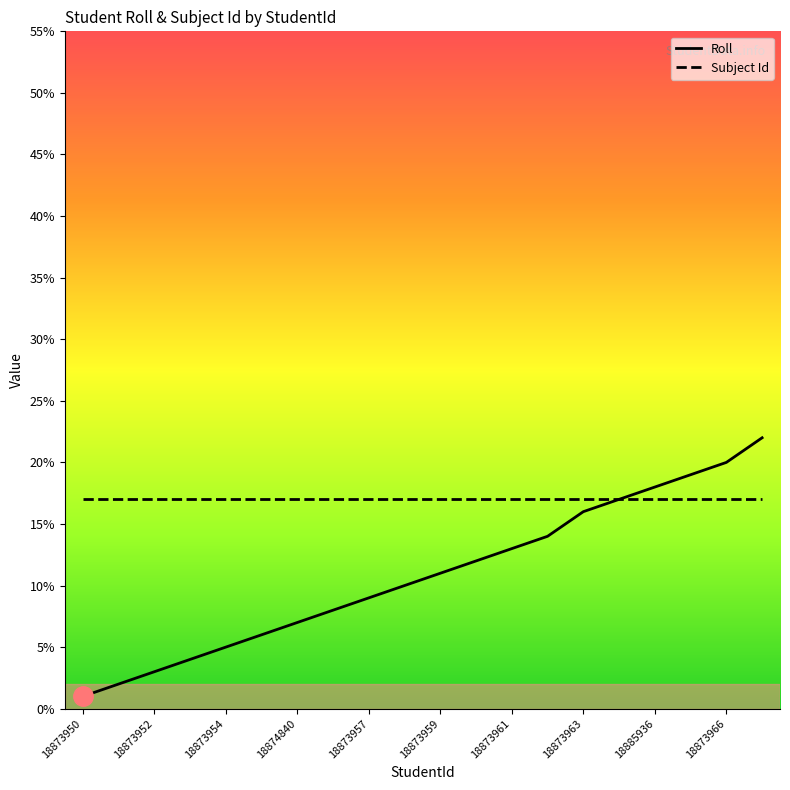

Which series has the largest total across all categories?

Subject Id